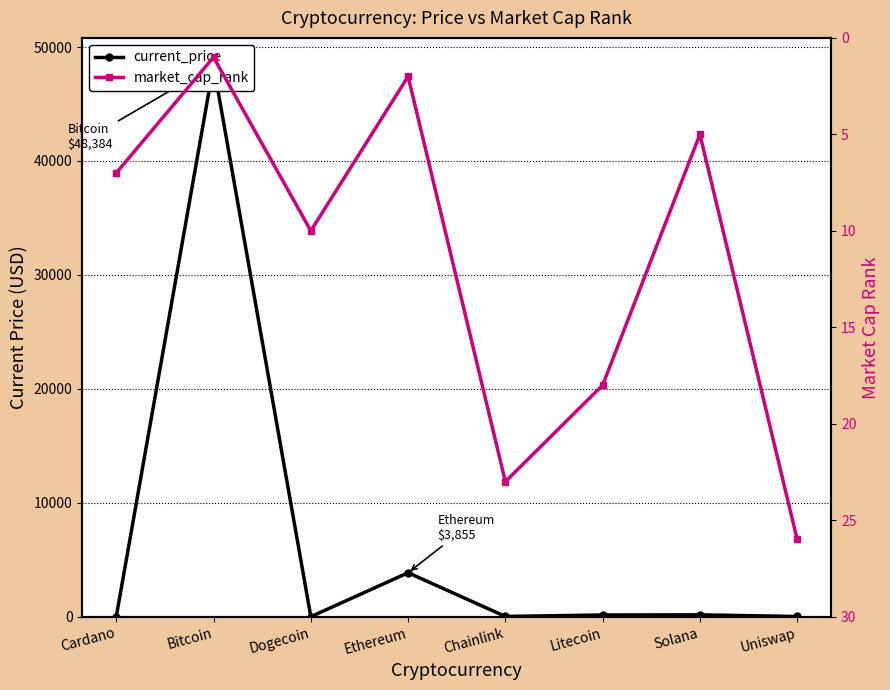

At which label does market_cap_rank first exceed 10?

Chainlink